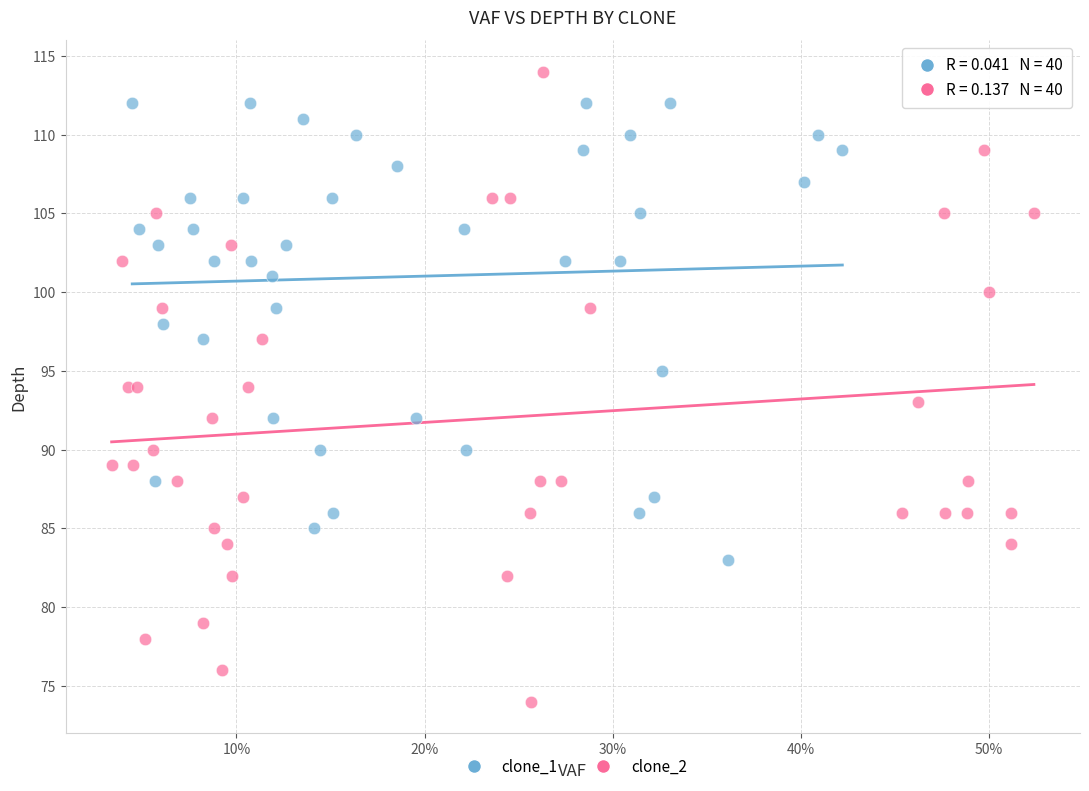

Which series has the widest spread of Y values?

clone_2